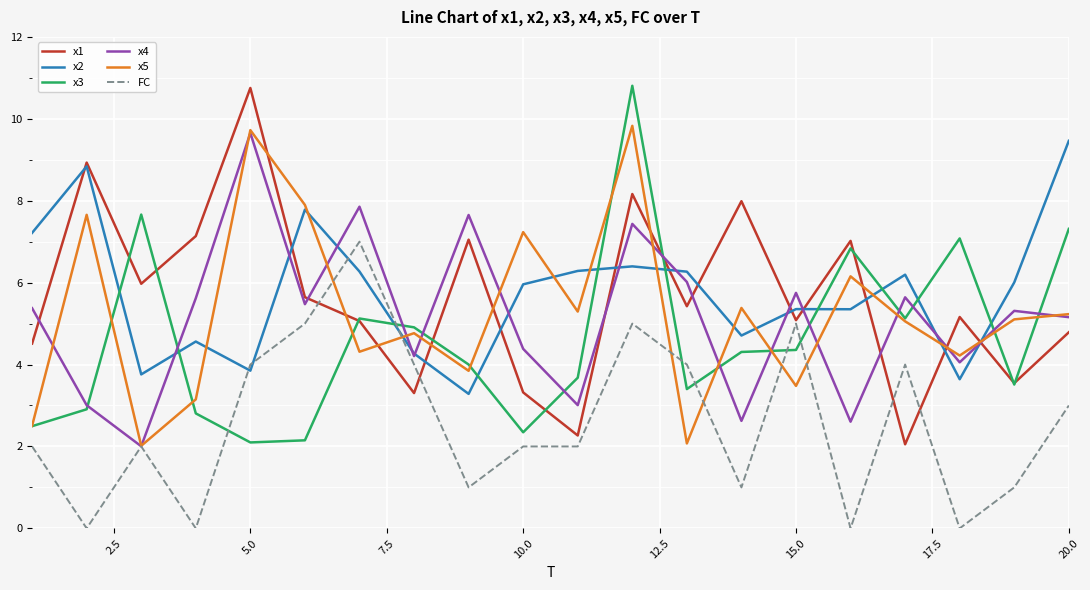

True or false: x1 and x4 intersect in this chart.

True